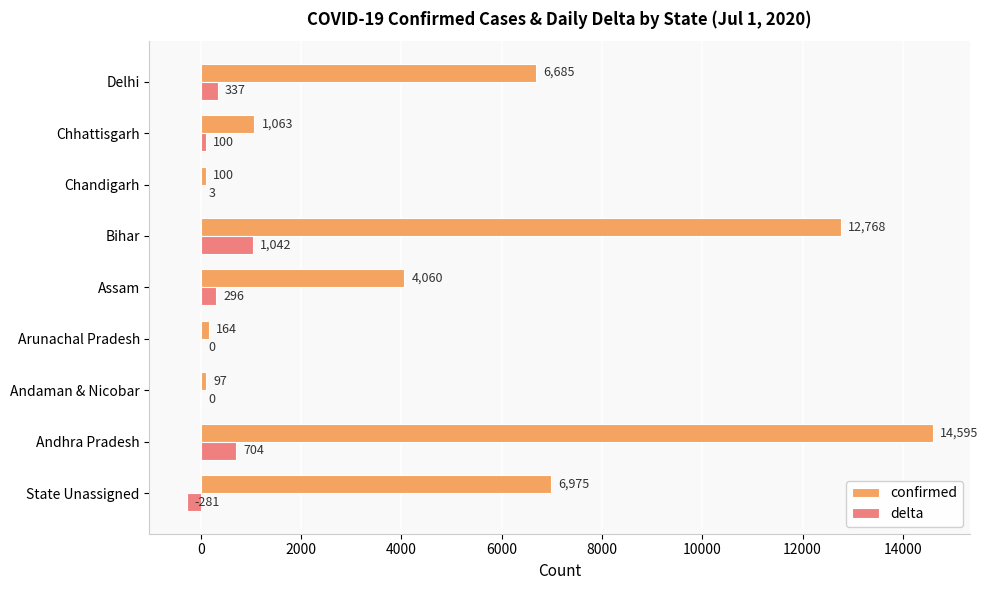

Which series changed the most between Andhra Pradesh and Delhi?

confirmed